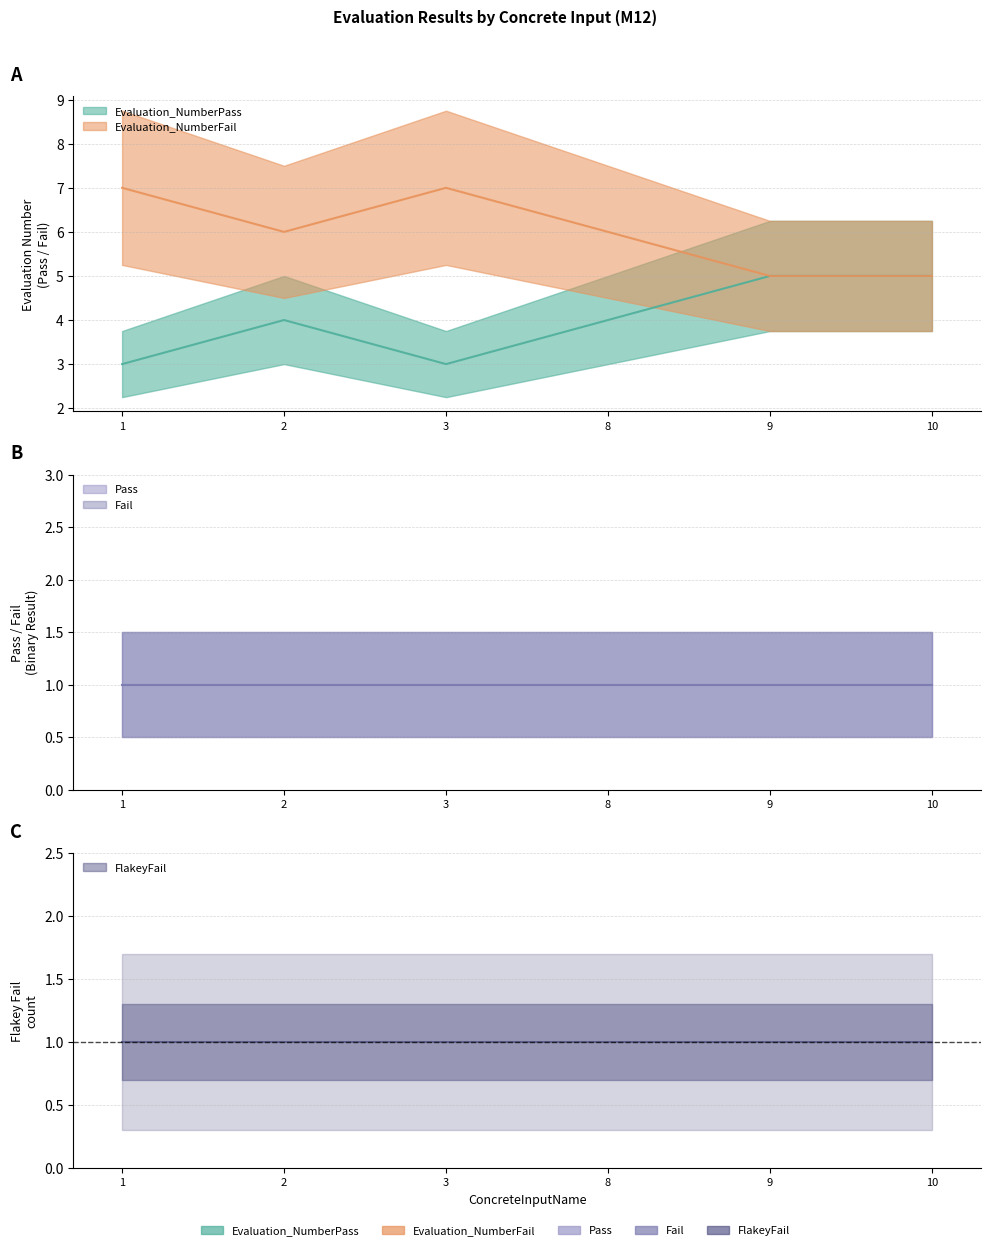

Read the Fail value at 3.

1